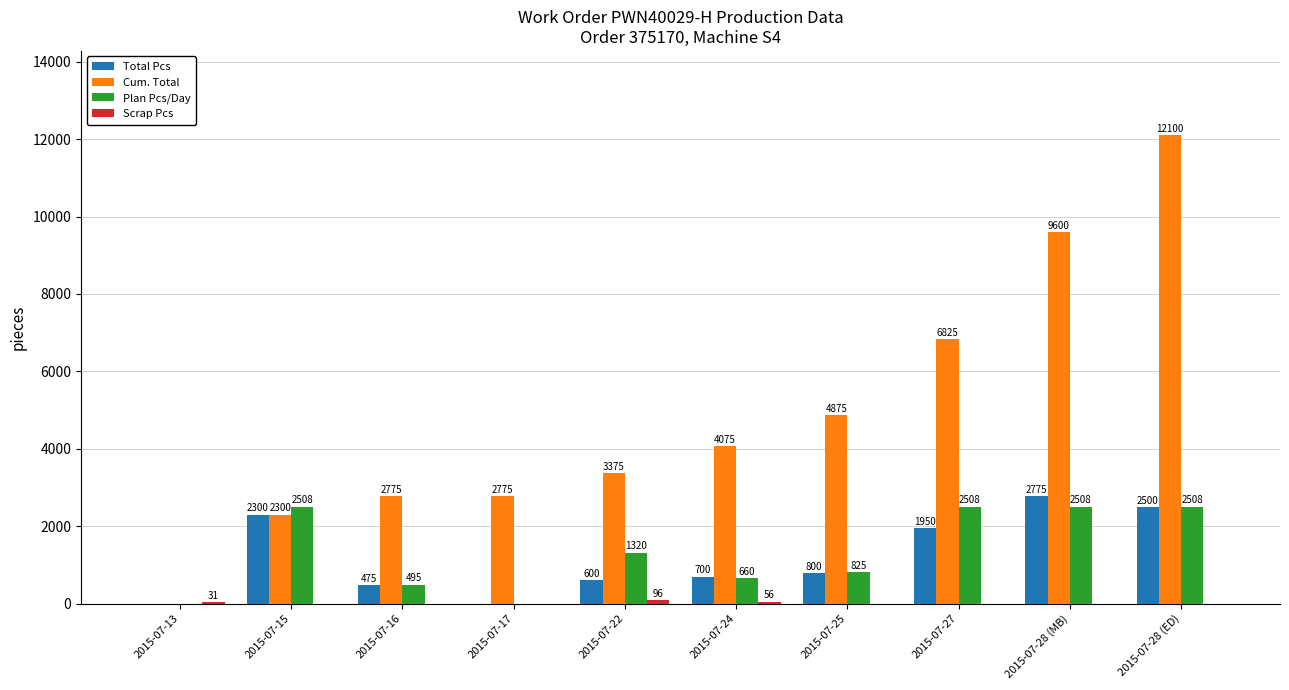

Is it true that Cum. Total equals -5148 at 2015-07-13?

False